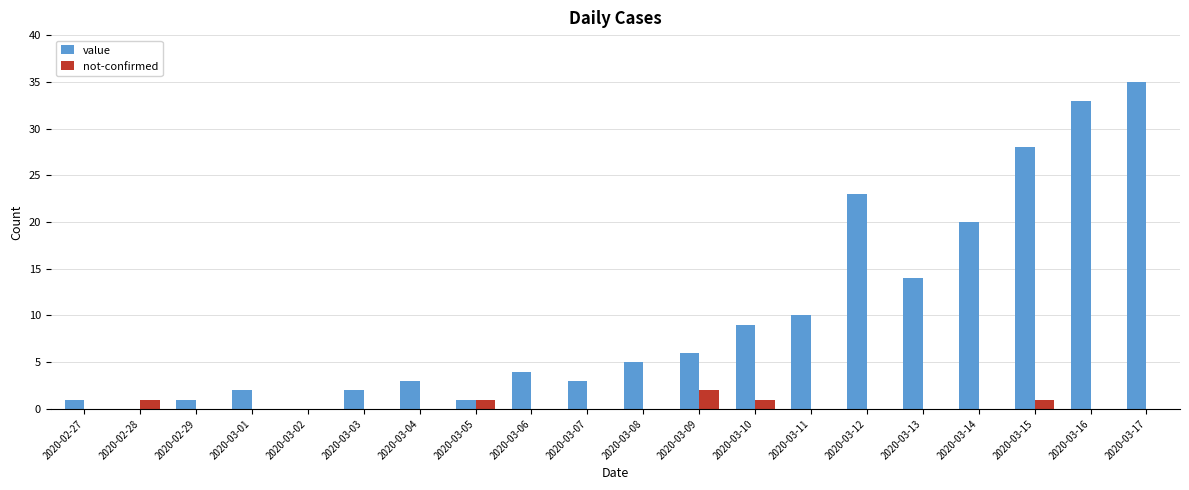

What is the sum of the value values at 2020-03-10 and 2020-03-16?

42